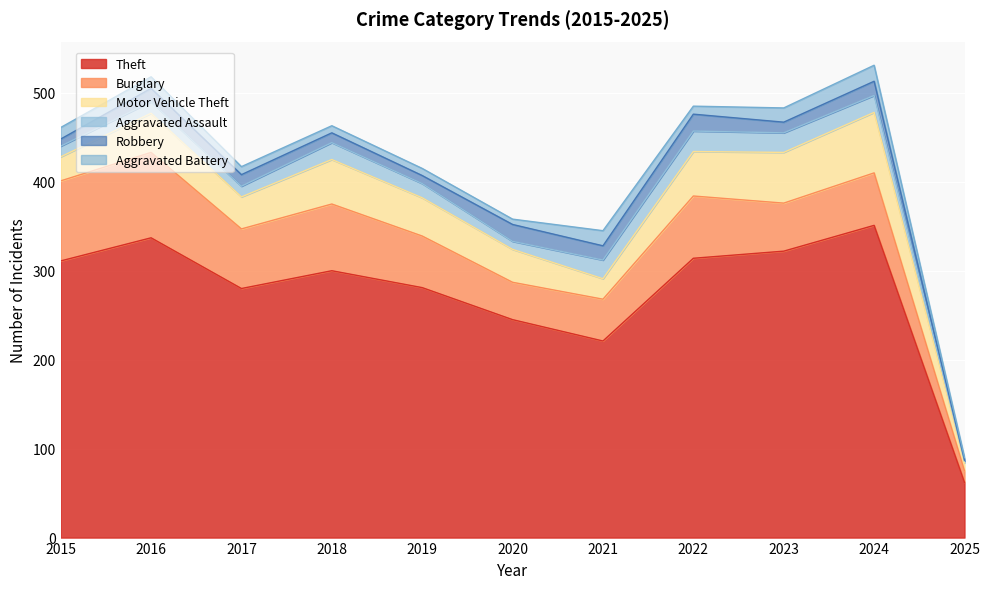

True or false: Theft and Motor Vehicle Theft intersect in this chart.

False